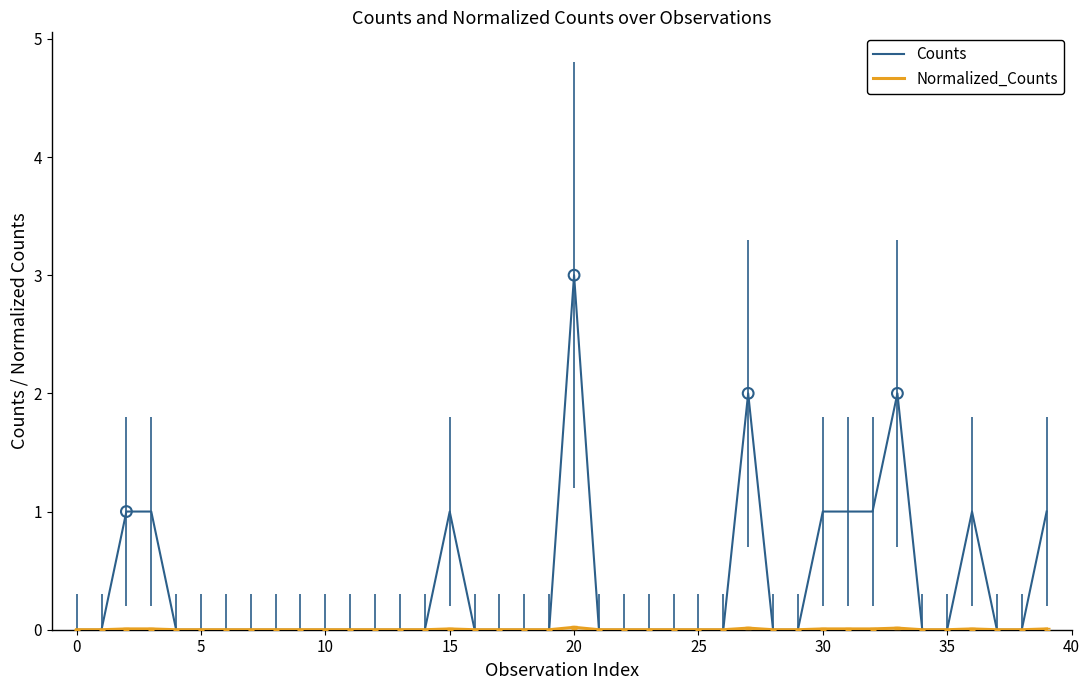

Which series has the largest total across all categories?

Counts